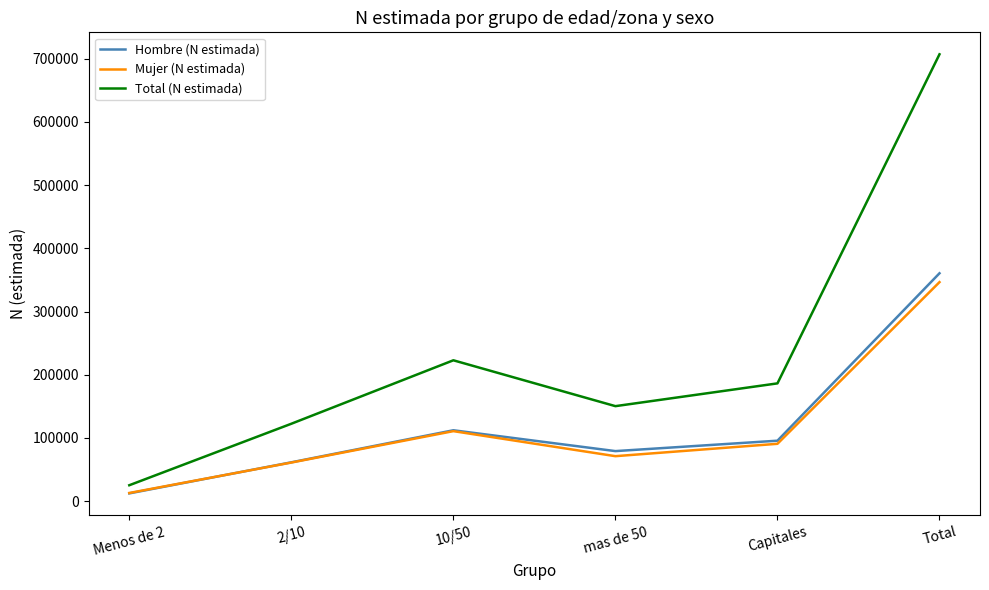

What is the total value across all series at Capitales?

372596